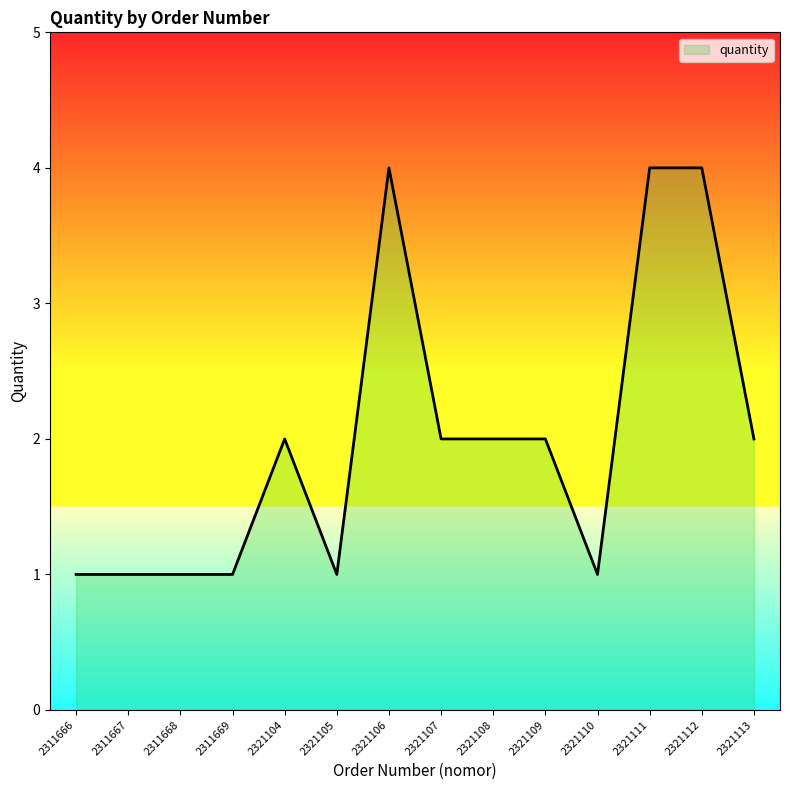

What is the smallest value displayed?

1